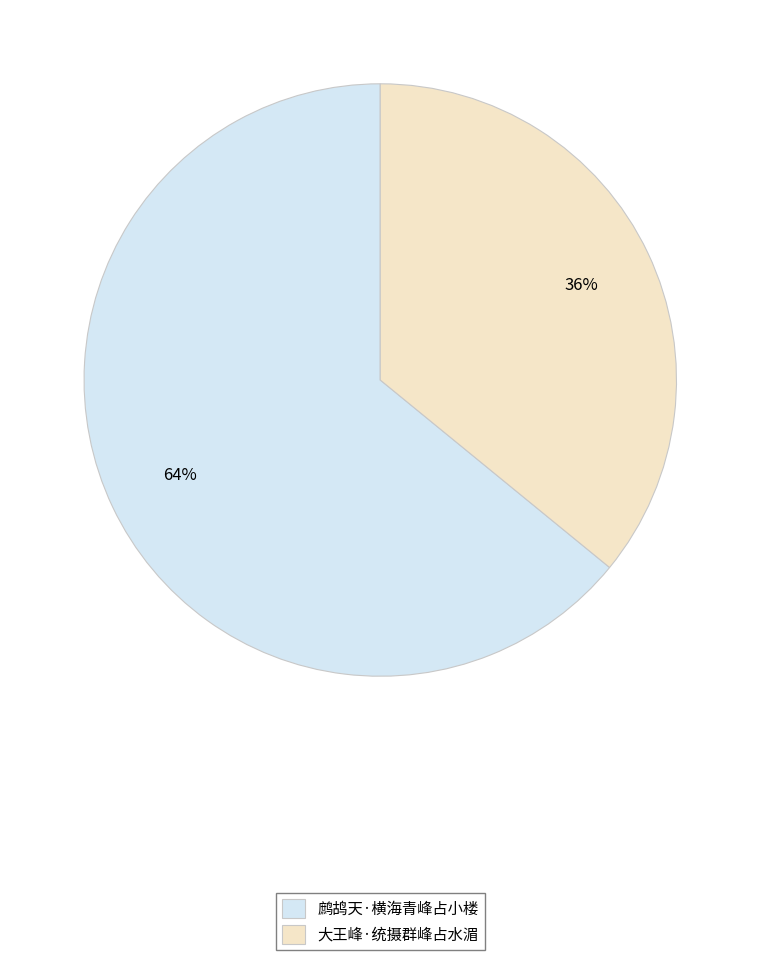

Is 大王峰·统摄群峰占水湄 the majority of the pie?

No